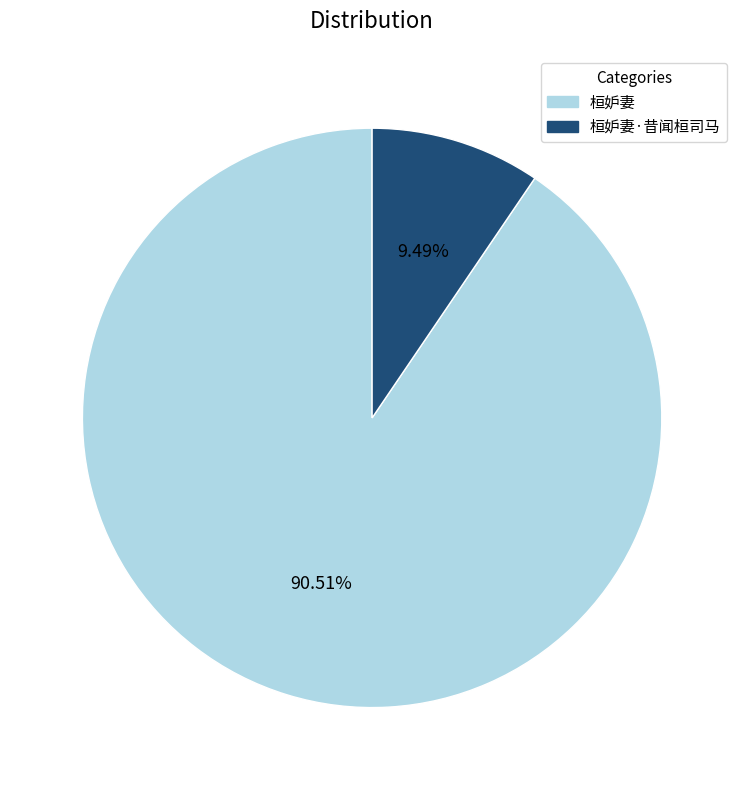

Is there any slice that represents more than half of the pie?

Yes